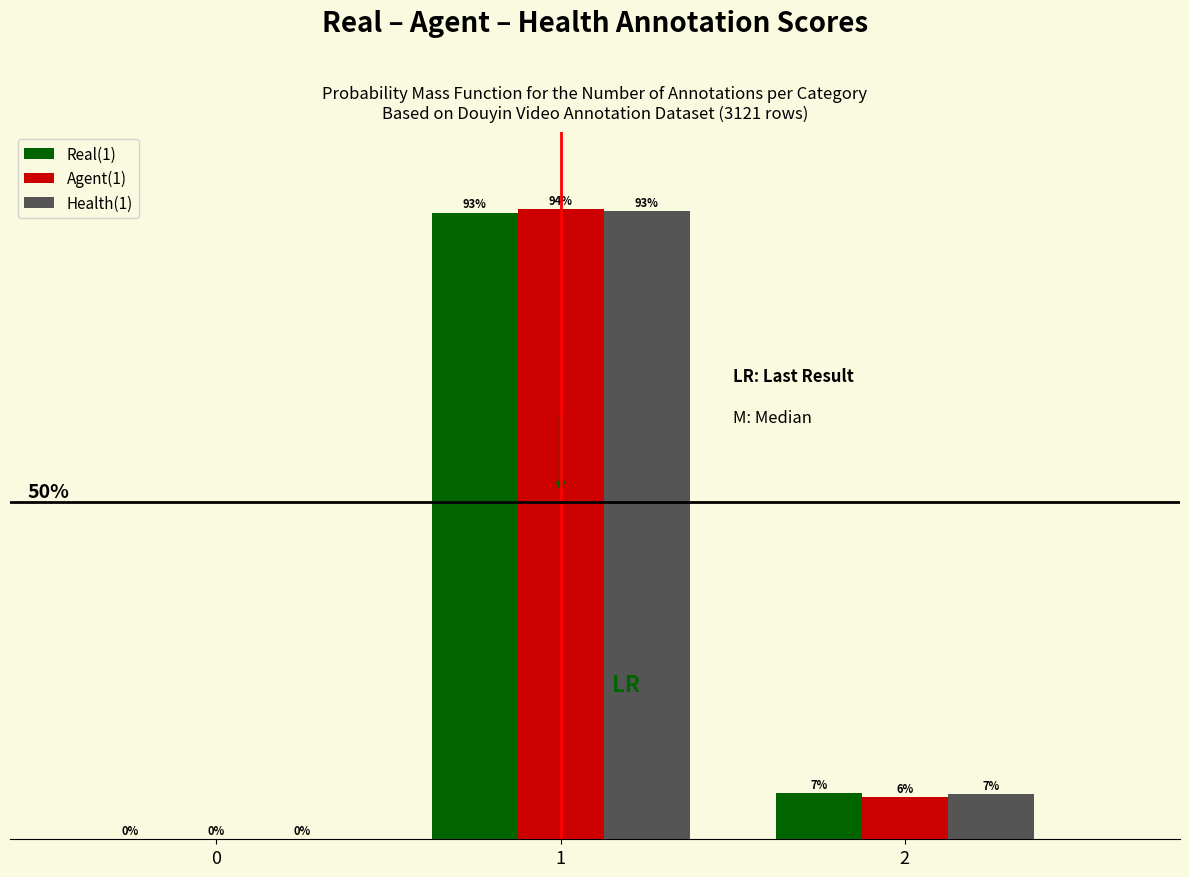

What are all the series names shown in the legend?

Real(1), Agent(1), Health(1)